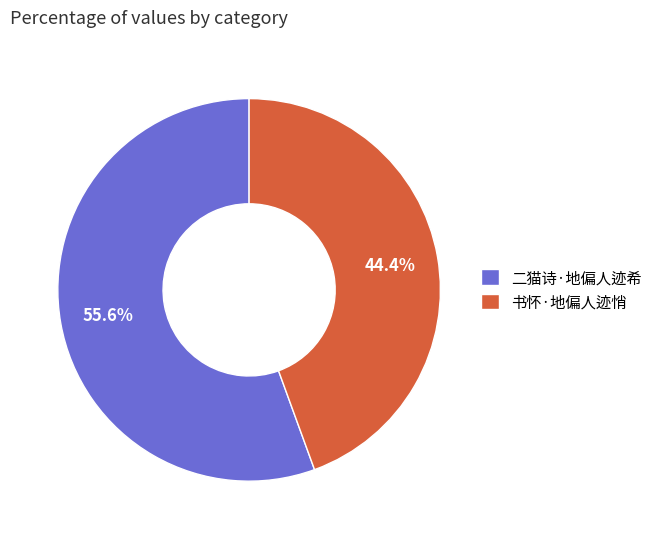

To the nearest percent, what portion does 书怀·地偏人迹悄 represent?

44%